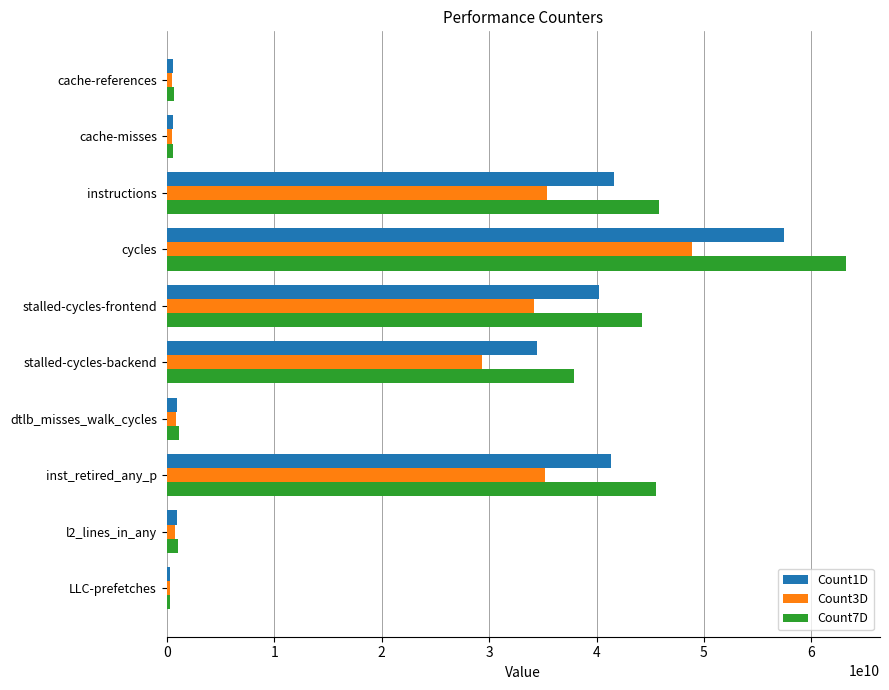

The Count7D series shows 100502454025.7 at cycles. True or false?

False